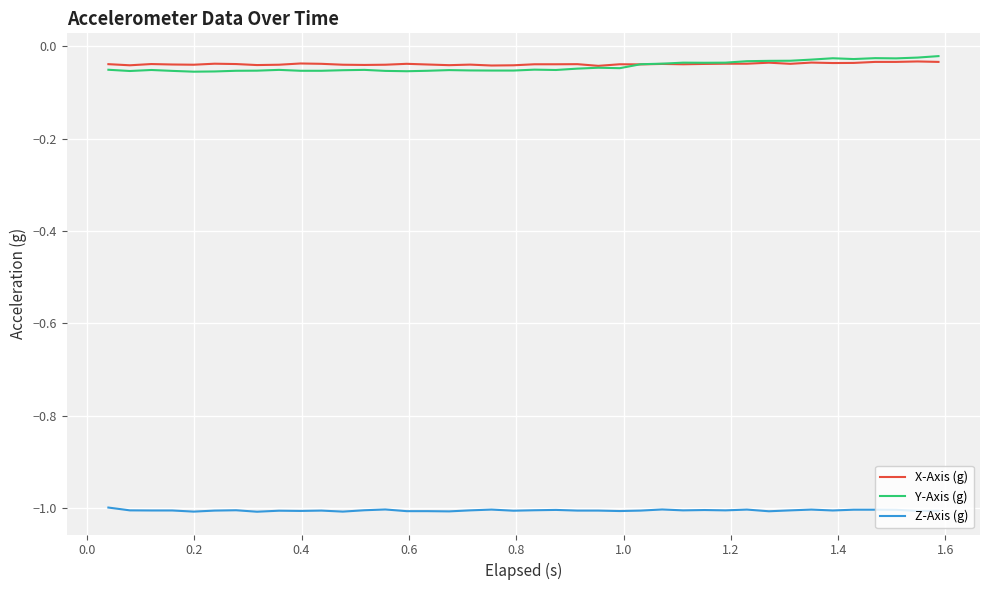

True or false: Z-Axis (g) and X-Axis (g) cross at least once.

False